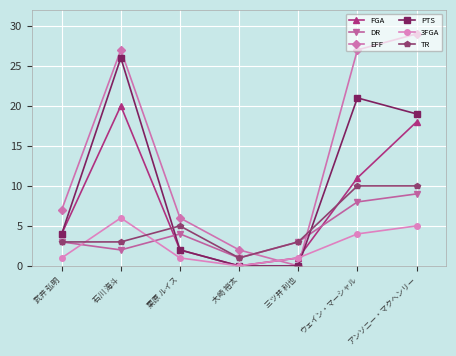

What is the difference between the highest and lowest values at アンソニー・マクヘンリー?

24